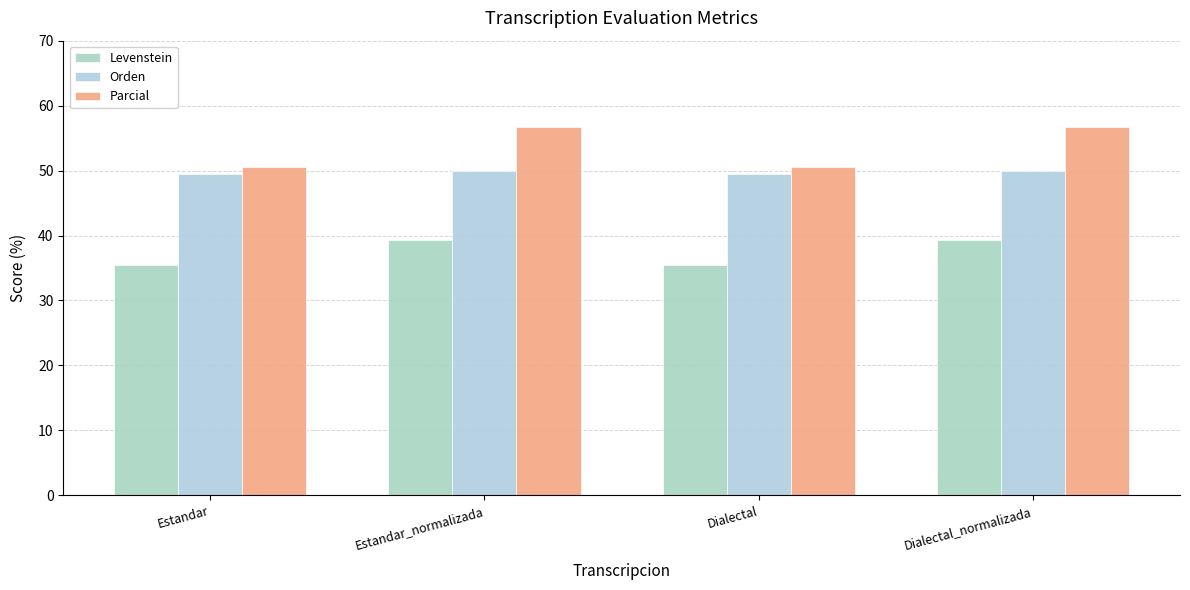

What is the label of the 2nd bar from the right?

Dialectal